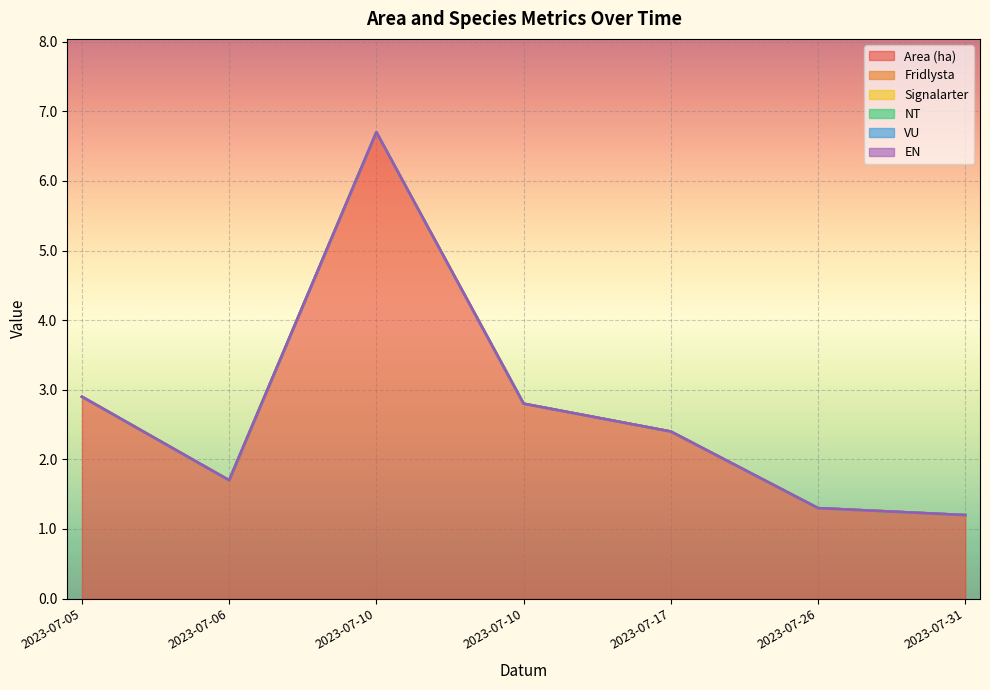

Between 2023-07-05 and 2023-07-10, which series saw the biggest shift?

Area (ha)